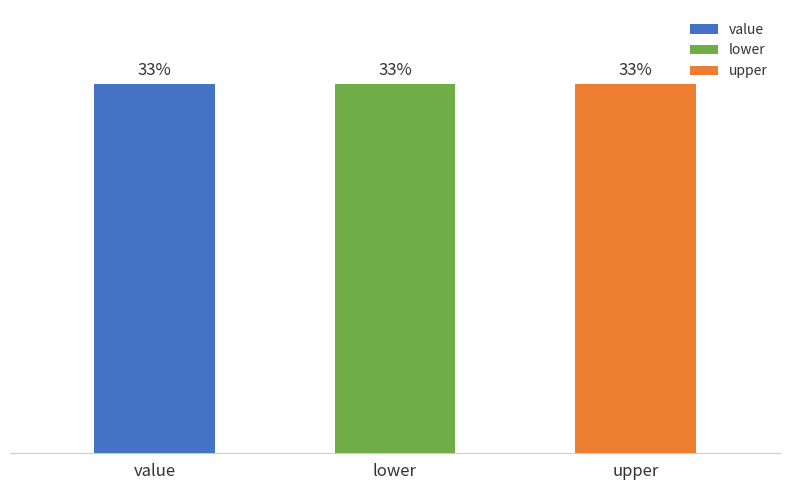

At which label is d_ifouts closest to 24?

value